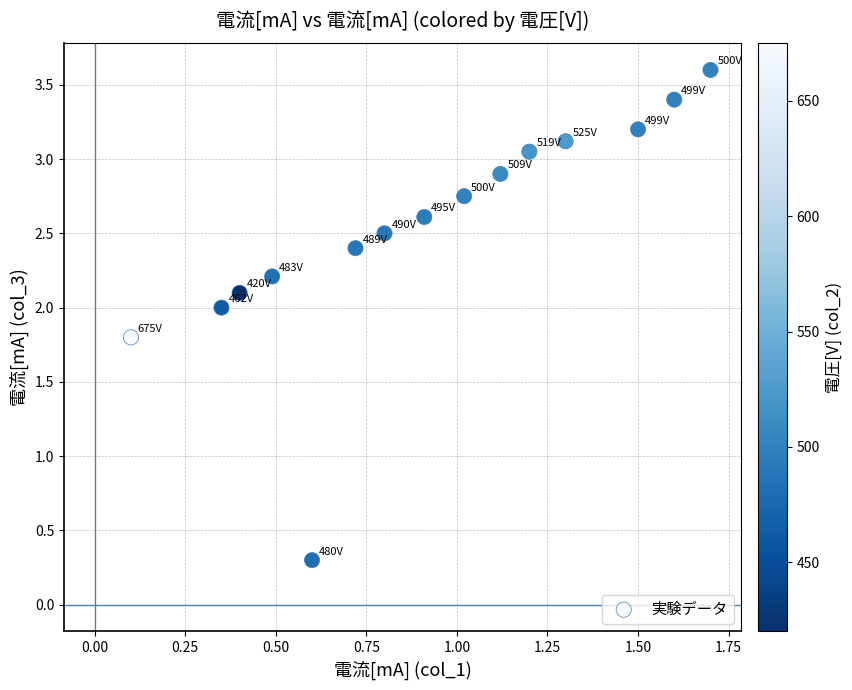

What Y value in the scatter plot is closest to 1?

0.3